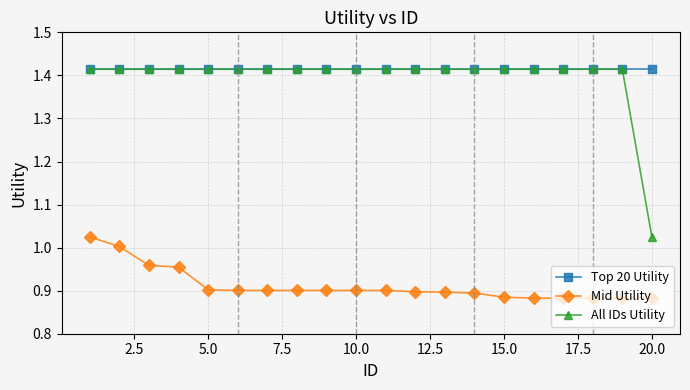

Is this an area chart (filled region under the line)?

No